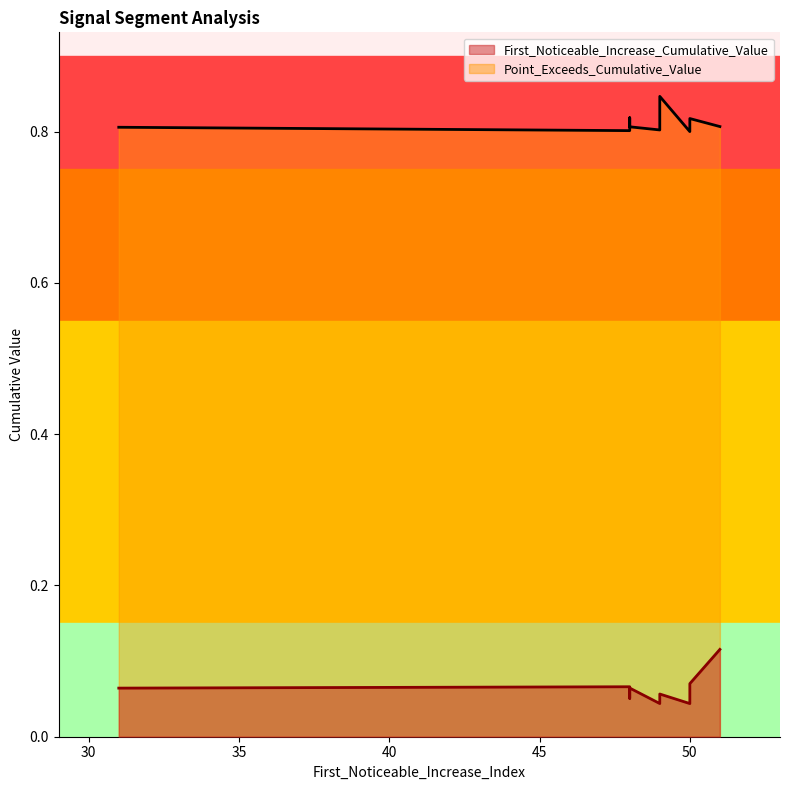

How many interior local valleys does the First_Noticeable_Increase_Cumulative_Value series have?

3